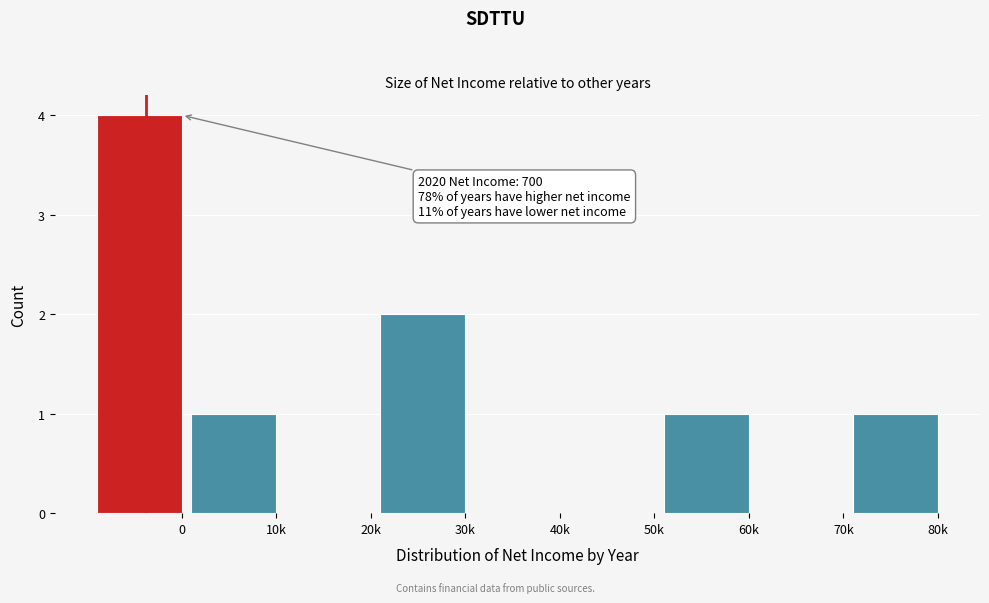

Reading right to left, list all the values displayed in this chart.

80k=1	70k=0	60k=1	50k=0	40k=0	30k=2	20k=0	10k=1	0=4